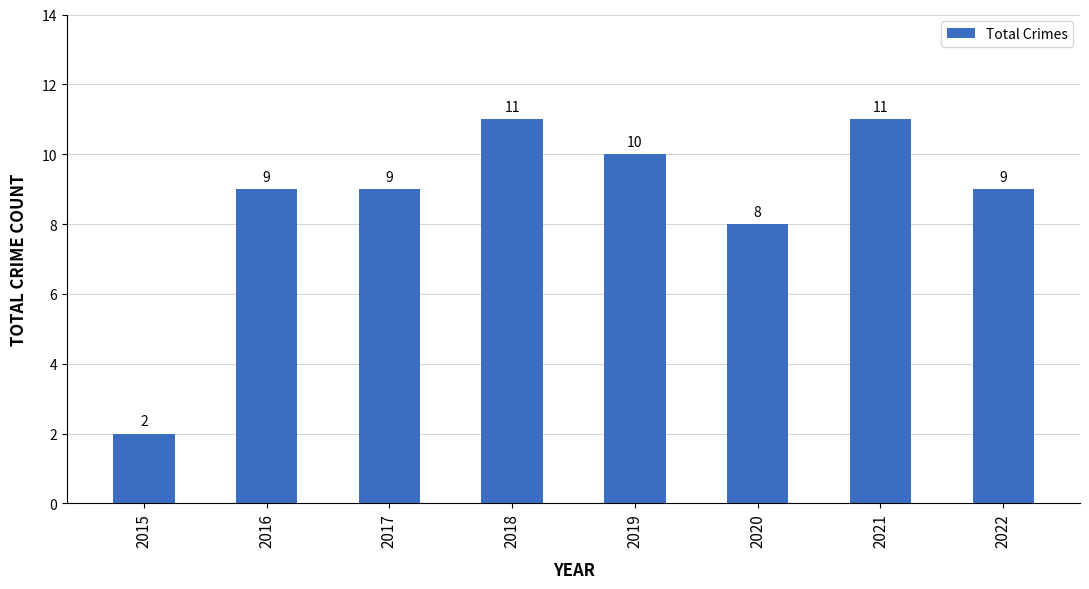

What is the value of the 7th bar from the left?

11